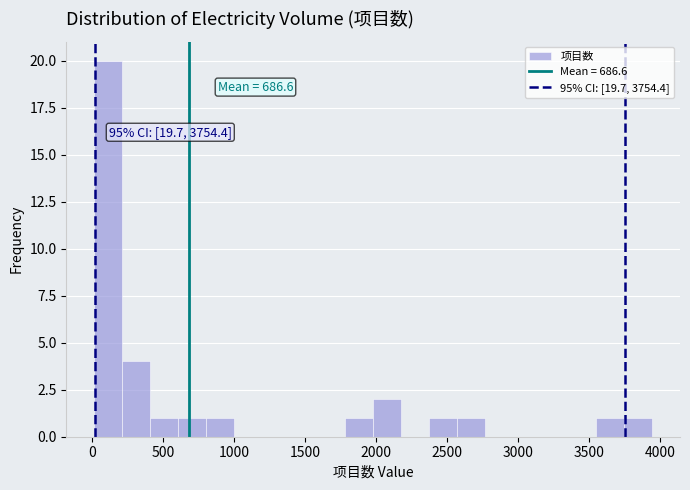

Read against the x-axis, roughly where is the centre of the tallest bar?

100